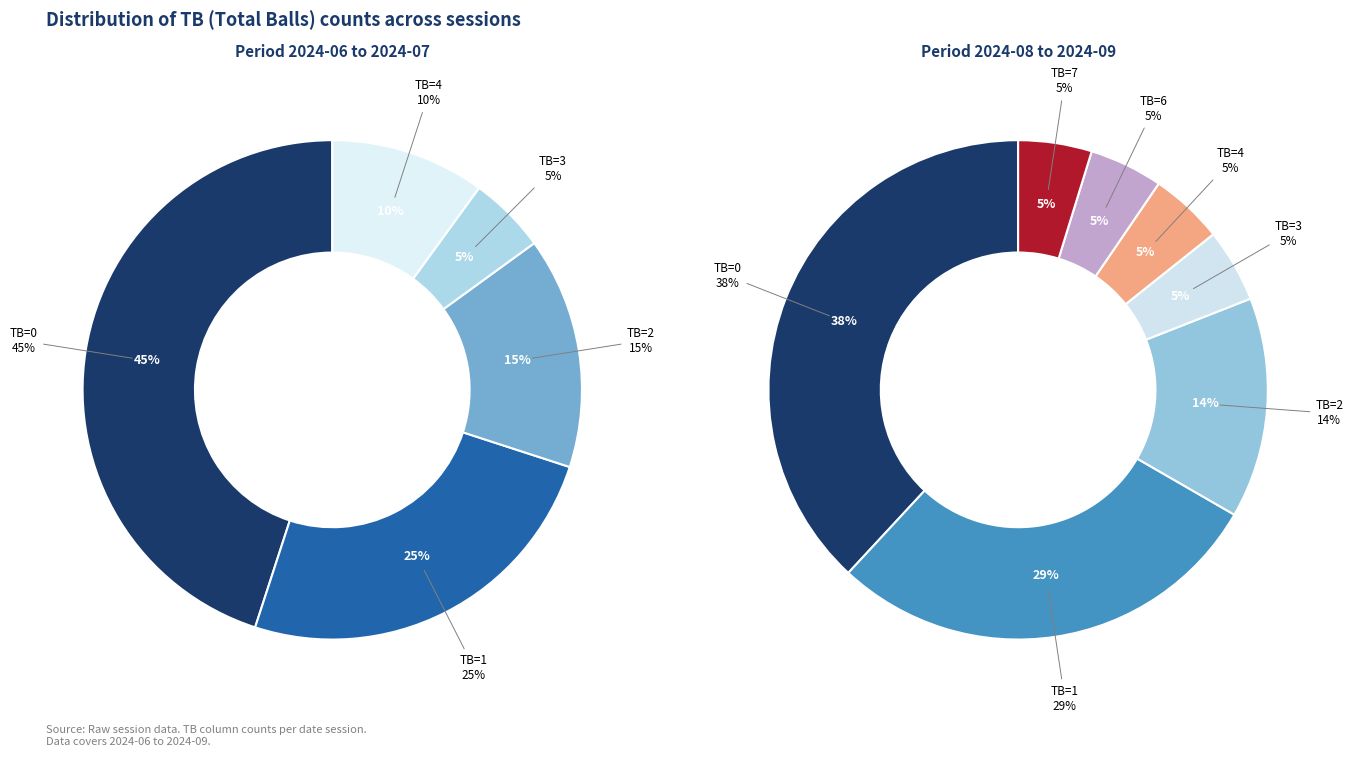

How many slices are in this pie chart?

7